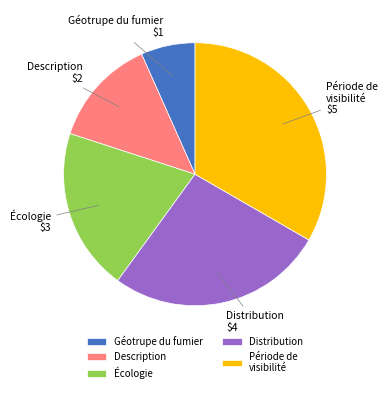

How many segments does this pie chart have?

5